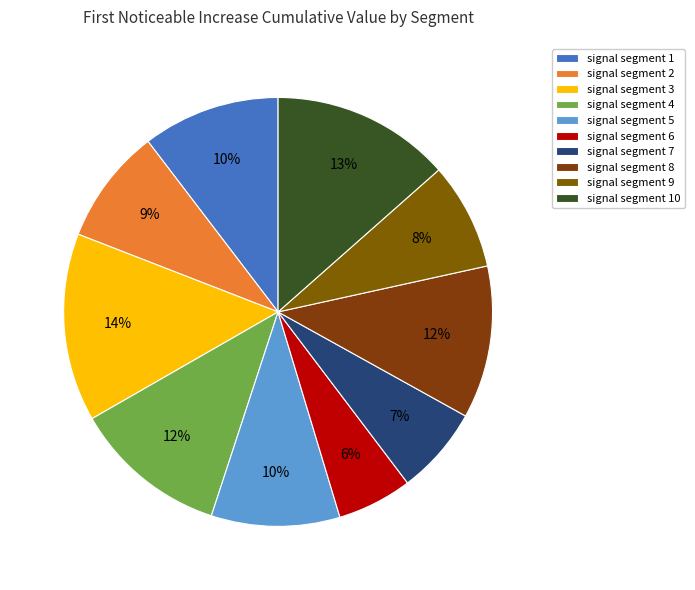

How many slices are in this pie chart?

10